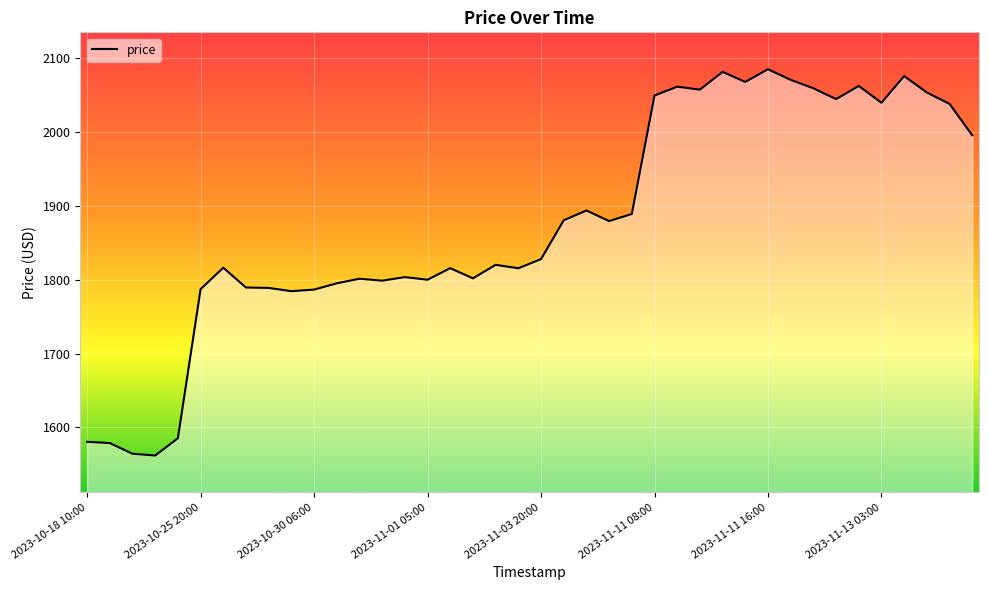

What is the greatest value displayed?

2085.1